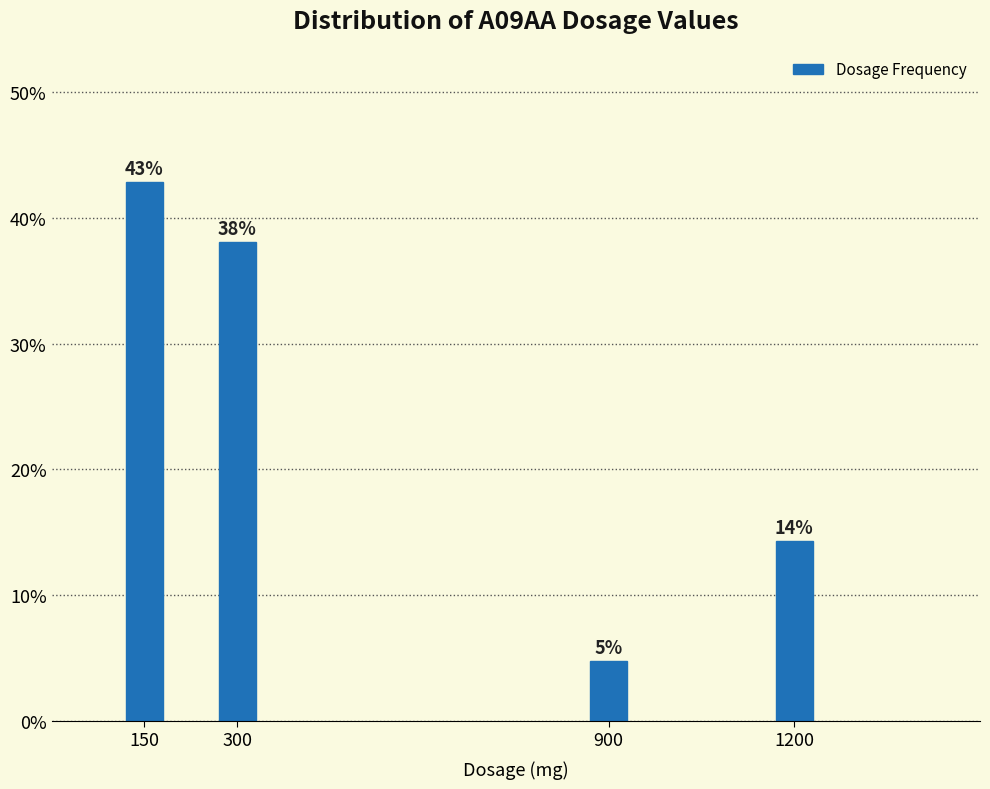

The value at 1200 is 23.1. True or false?

False